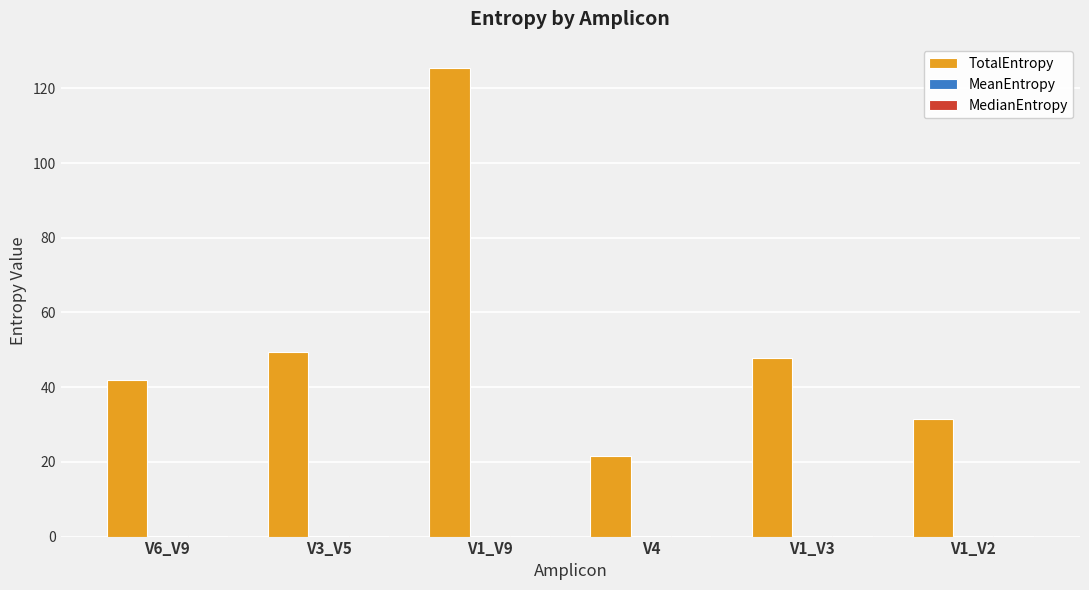

True or false: TotalEntropy has a value of 5.6 at V4.

False